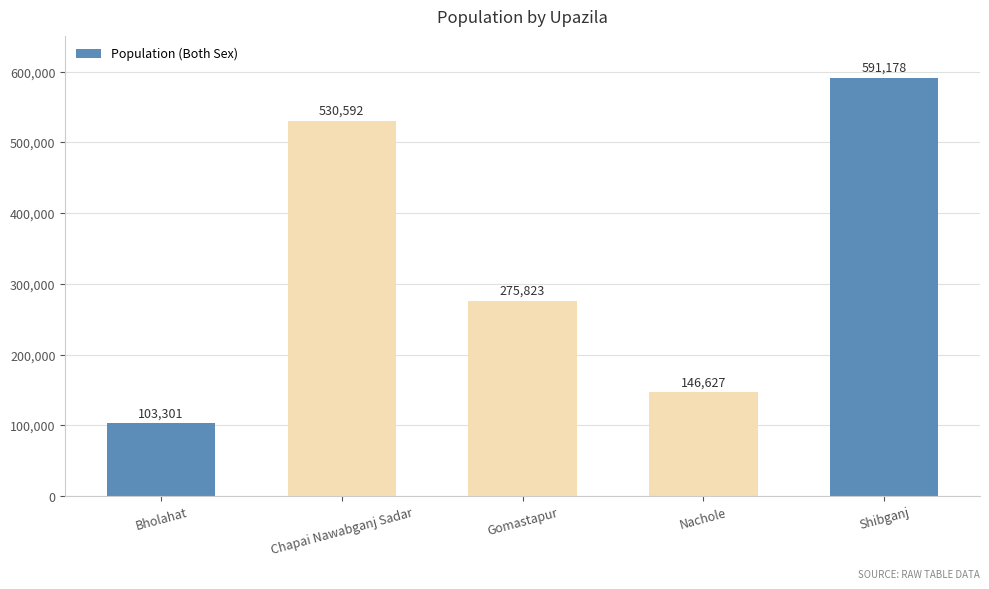

What position from the right is Chapai Nawabganj Sadar?

4